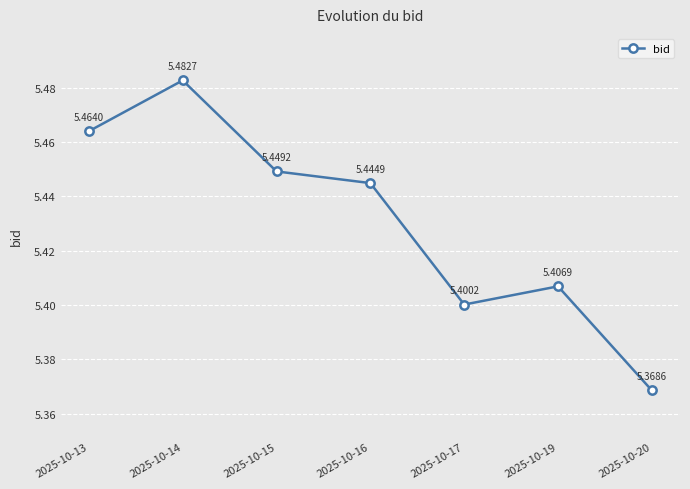

Is it true that the value at 2025-10-17 is 2.8?

False